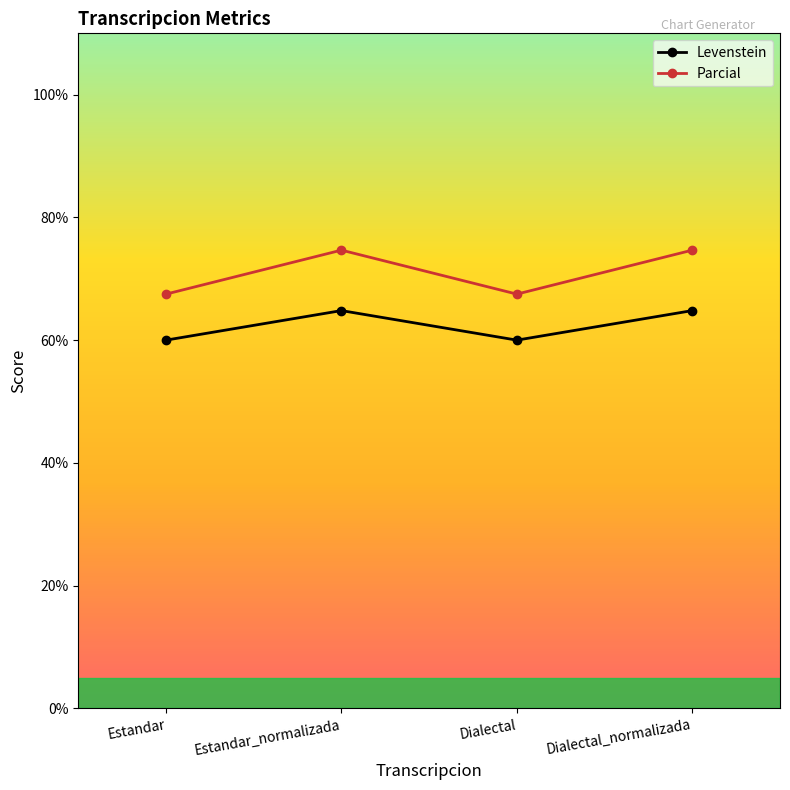

At which category does Parcial reach its first local valley?

Dialectal